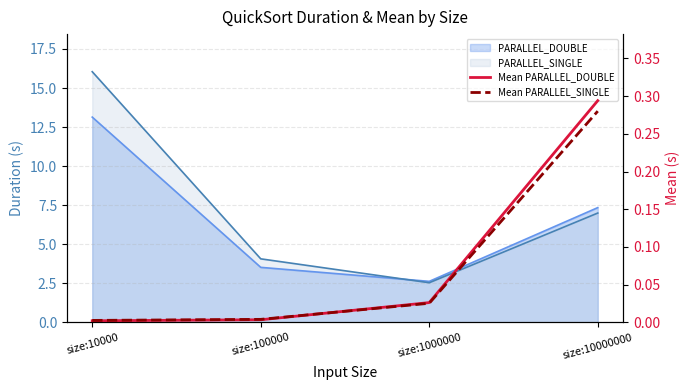

Which label corresponds to the smallest value in the chart?

size:10000